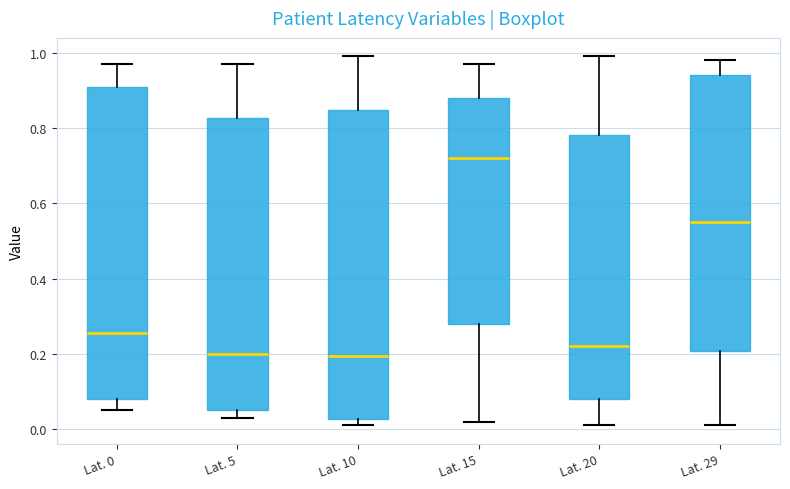

Reading left to right, transcribe this box plot: for each box, give where its median line is, the range the box spans, and where its two whiskers end, as read against the y-axis. The values are not printed on the chart, so give them approximately, as read against the axis.

Lat. 0: median 0.26, box 0.08 to 0.90, whiskers 0.06 to 0.98
Lat. 5: median 0.20, box 0.06 to 0.82, whiskers 0.04 to 0.98
Lat. 10: median 0.20, box 0.02 to 0.84, whiskers 0.02 (just below the box's lower edge) to 1.00
Lat. 15: median 0.72, box 0.28 to 0.88, whiskers 0.02 to 0.98
Lat. 20: median 0.22, box 0.08 to 0.78, whiskers 0.02 to 1.00
Lat. 29: median 0.56, box 0.20 to 0.94, whiskers 0.02 to 0.98